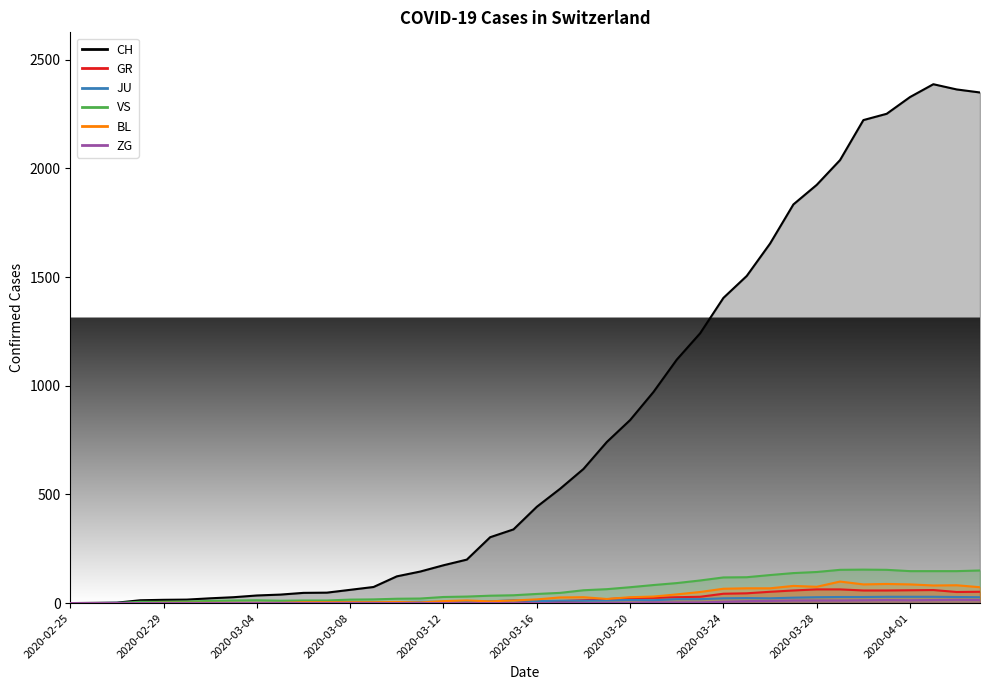

Between 2020-02-26 and 2020-03-31, which is larger?

2020-03-31